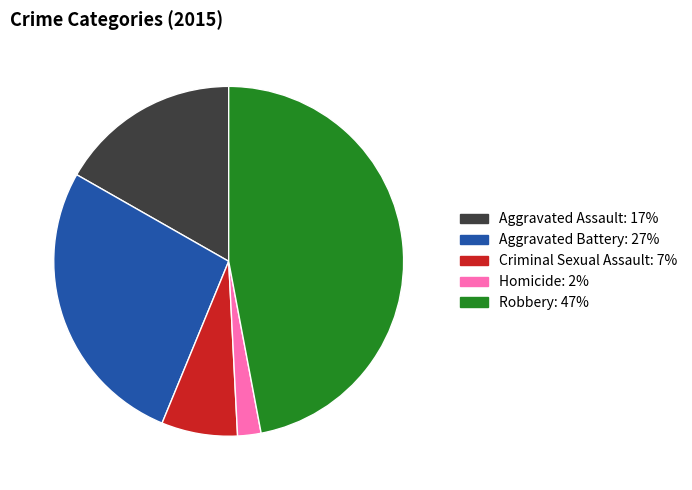

What is the ratio of the value at Aggravated Battery to the value at Criminal Sexual Assault?

3.8